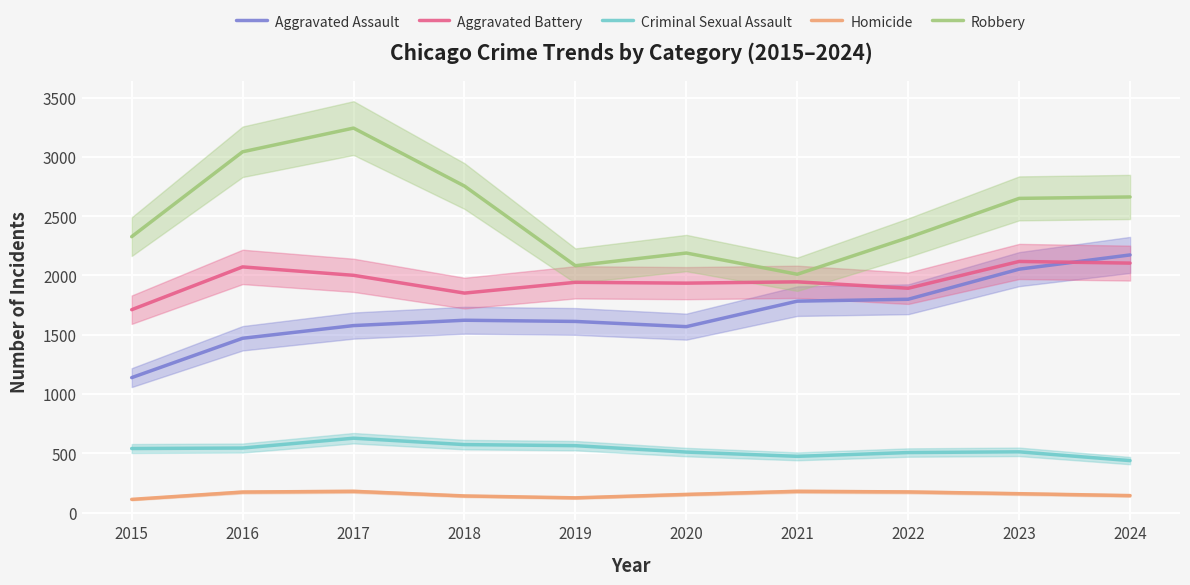

Which series has the widest spread of values?

Robbery